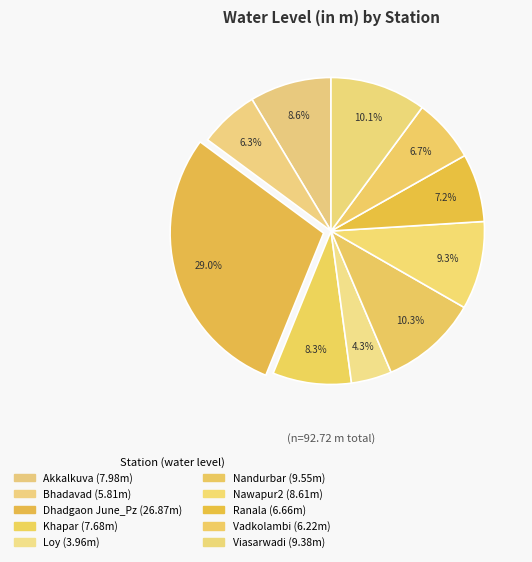

Rank the categories by value from lowest to highest.

Loy, Bhadavad, Vadkolambi, Ranala, Khapar, Akkalkuva, Nawapur2, Viasarwadi, Nandurbar, Dhadgaon June_Pz